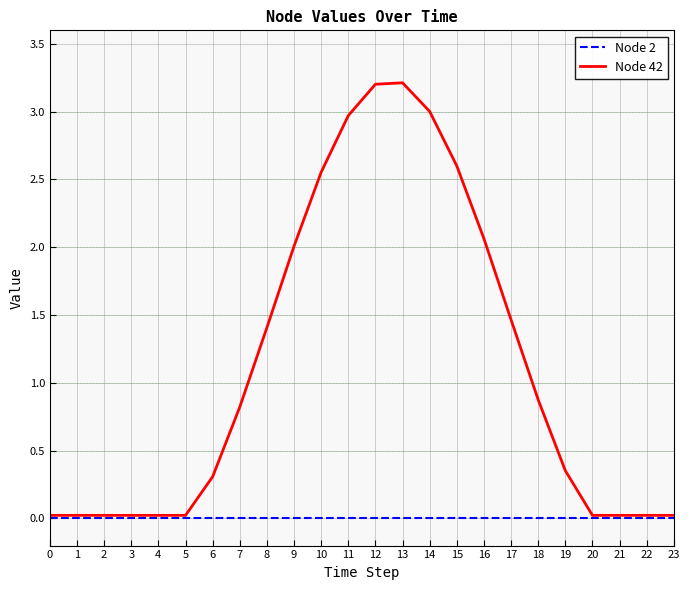

Which series has the widest spread of values?

Node 42